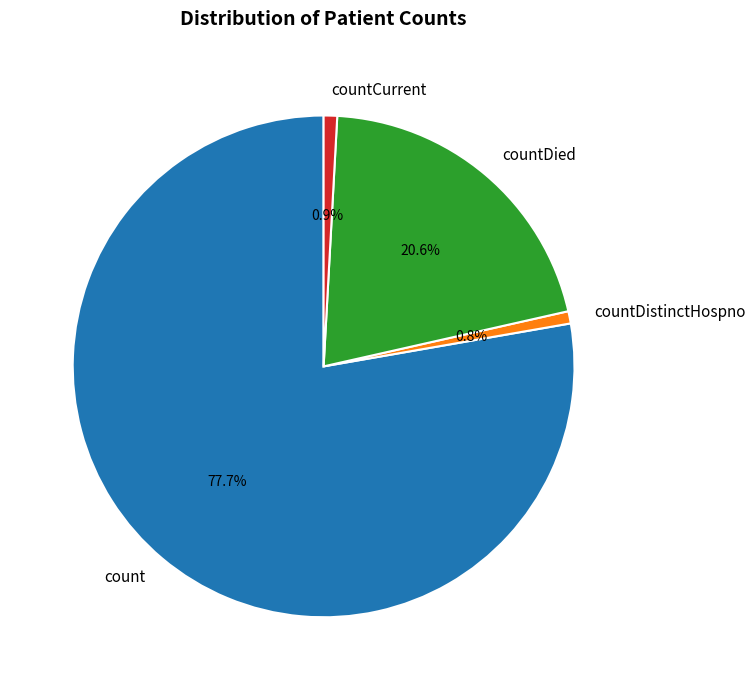

Does count account for over 50% of the chart?

Yes